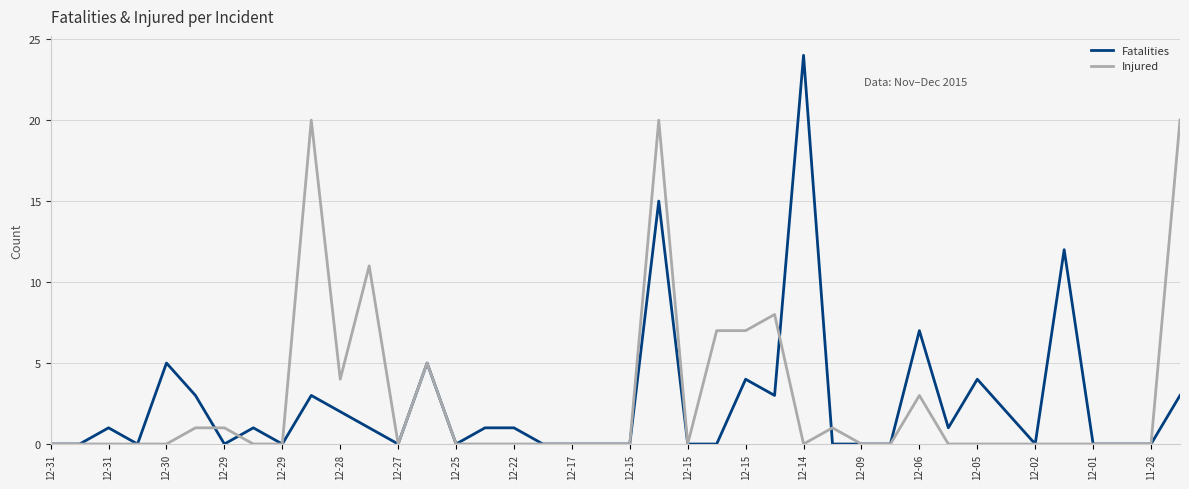

What is the highest value of the Injured series?

20